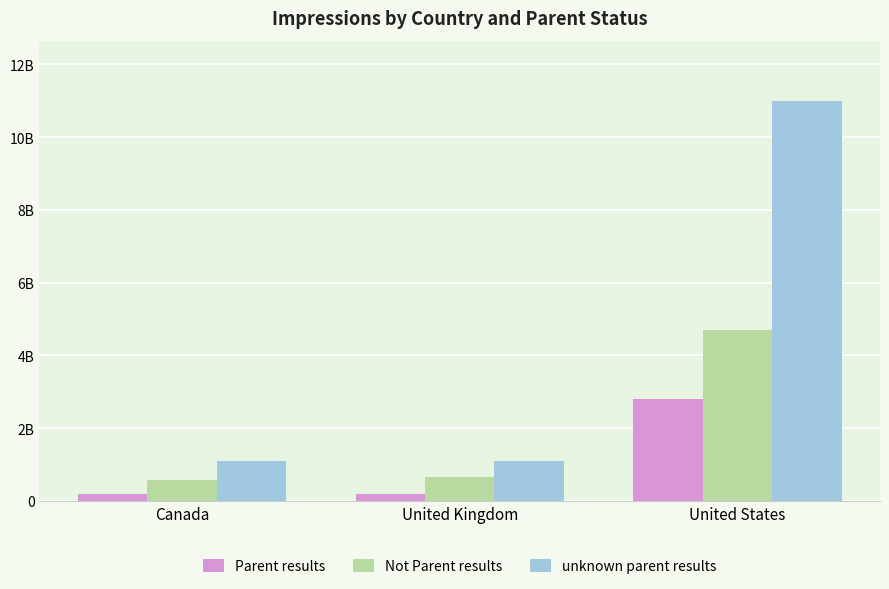

What is the label of the 2nd bar from the left?

United Kingdom